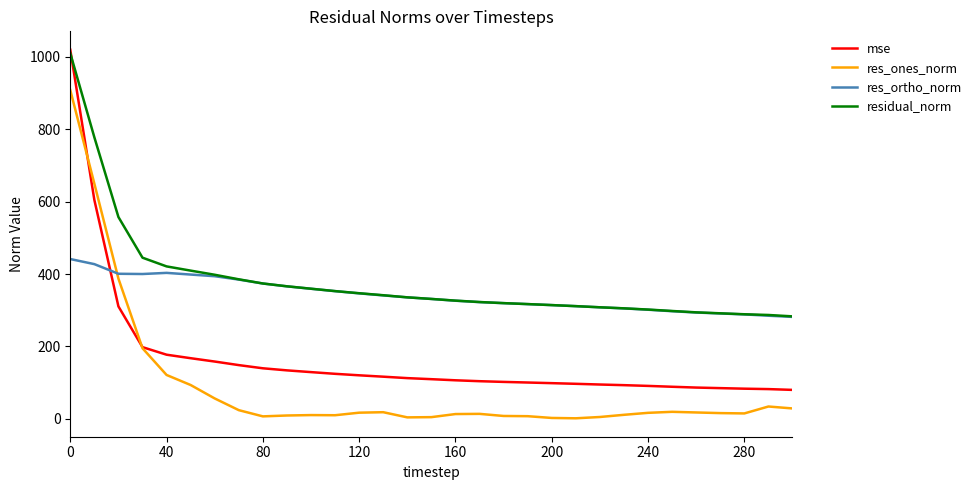

Which series has the largest range (max minus min)?

mse